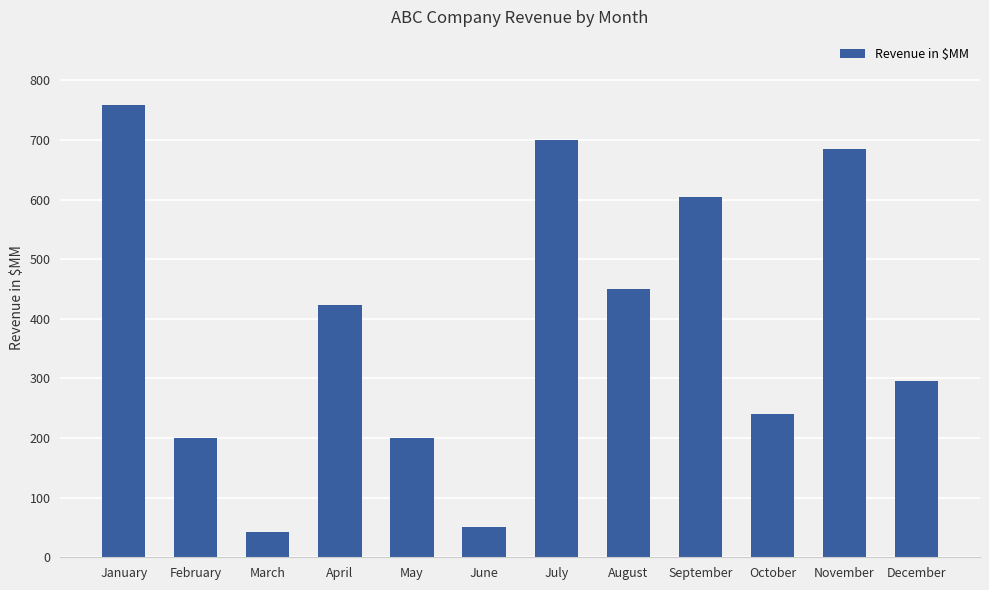

Approximately how many times larger is the value at January compared to October?

3.2